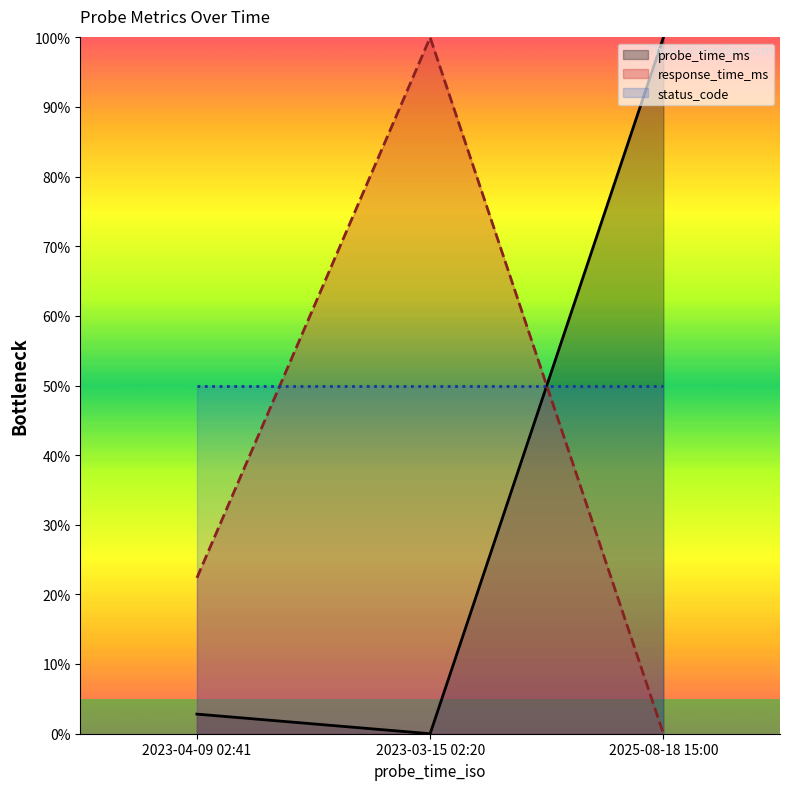

What is the difference between the maximum and minimum values in the response_time_ms series?

100.0